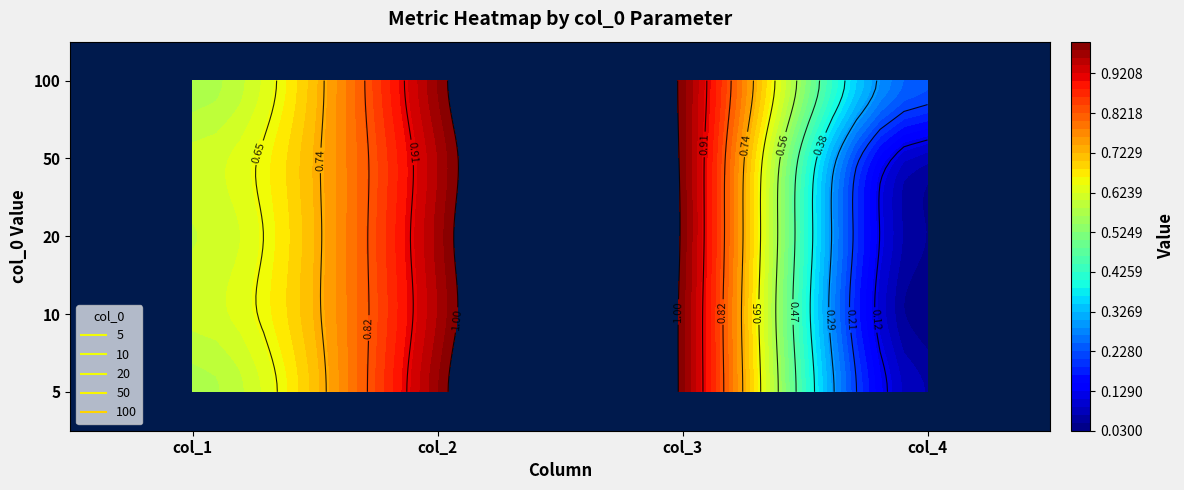

List the series in order of their peak value, lowest first.

5, 10, 100, 50, 20